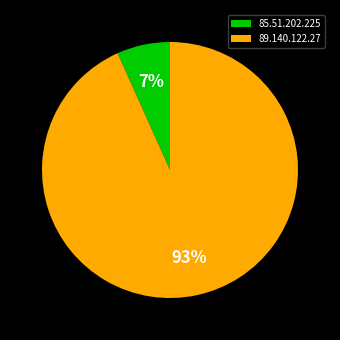

Is there any slice that represents more than half of the pie?

Yes